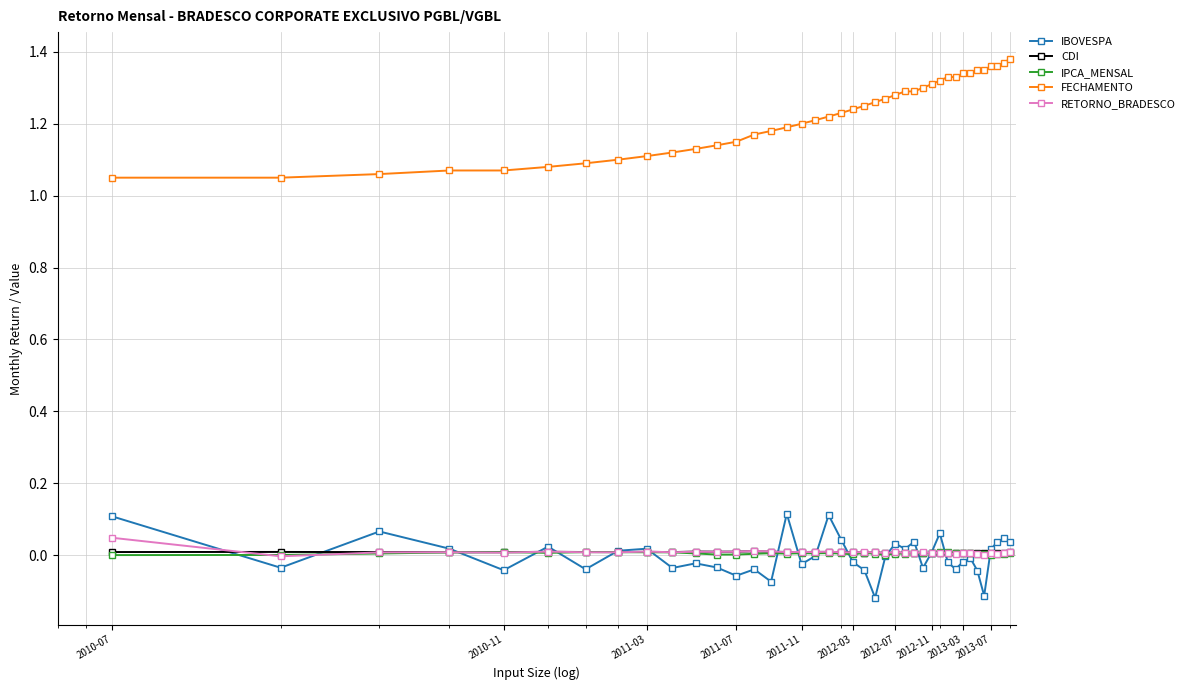

True or false: FECHAMENTO and RETORNO_BRADESCO intersect in this chart.

False